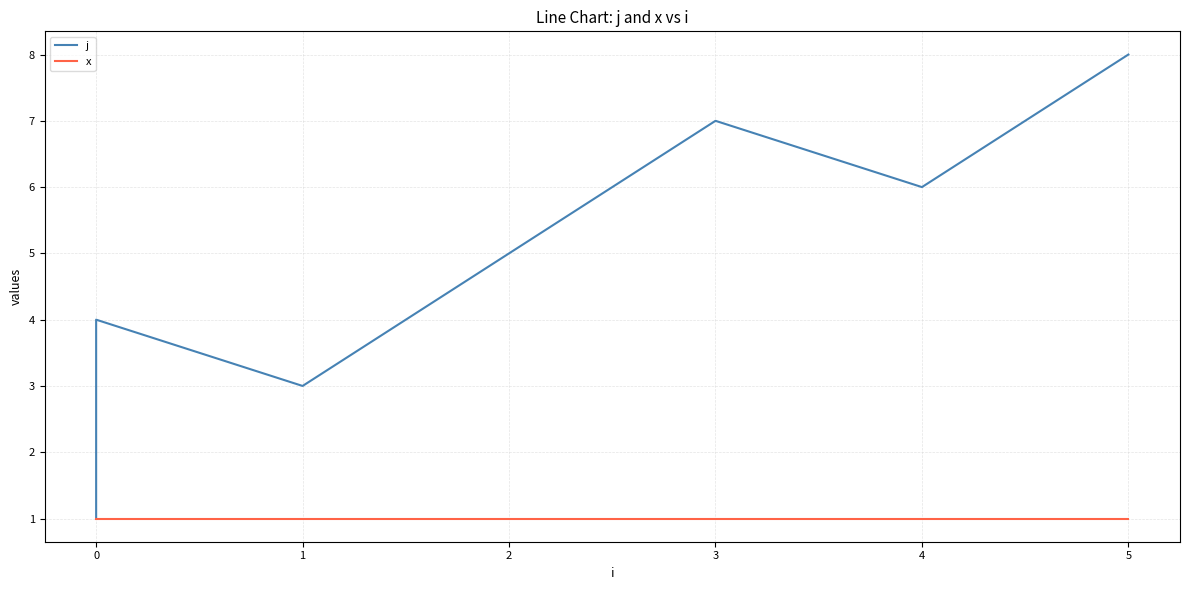

Rank the series at 1 from highest to lowest value.

j, x